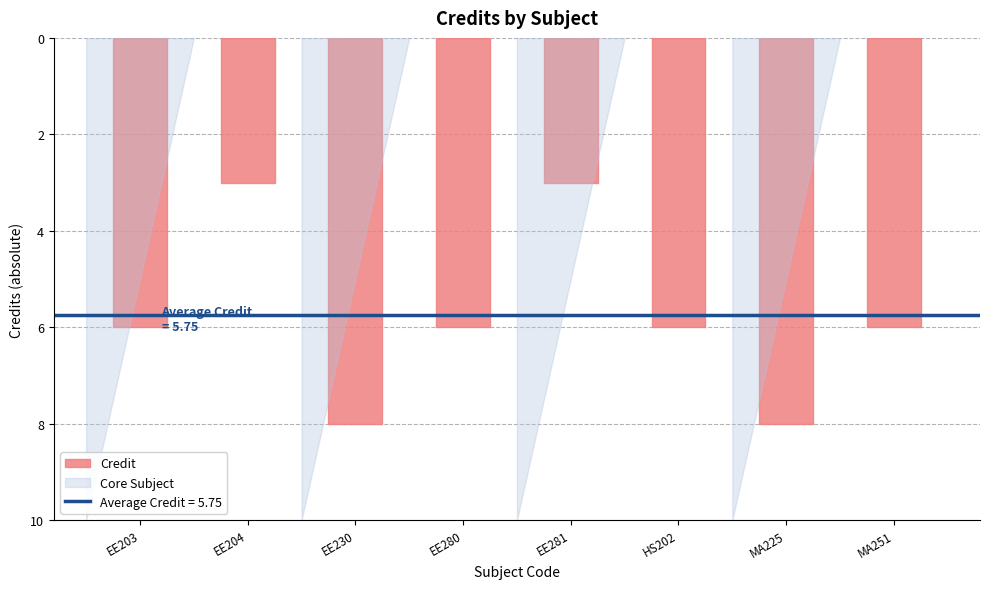

What is the difference between the values at EE203 and EE230?

2